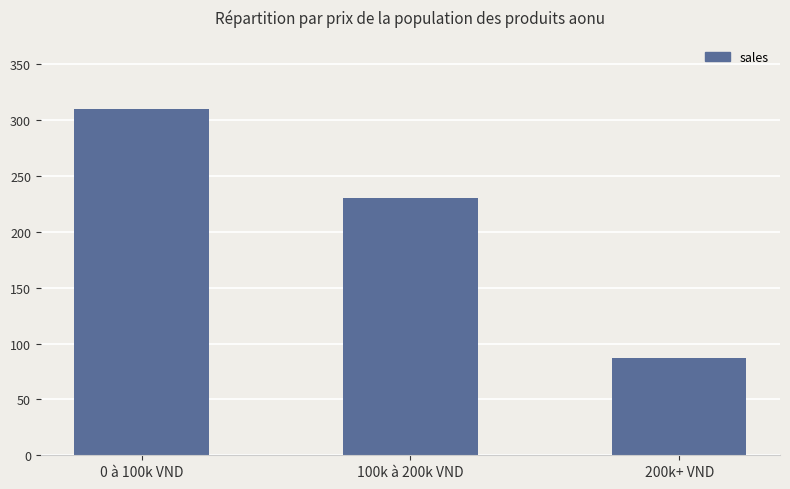

What is the difference between the values at 0 à 100k VND and 200k+ VND?

223